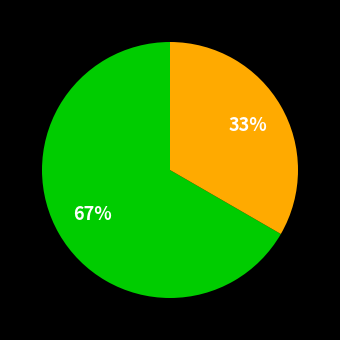

Is there any slice that represents more than half of the pie?

Yes